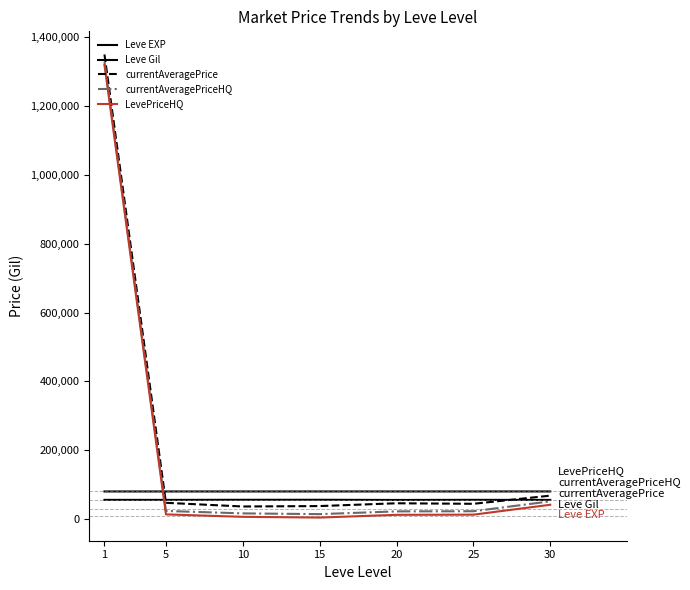

Does the chart display data point markers on the line(s)?

No